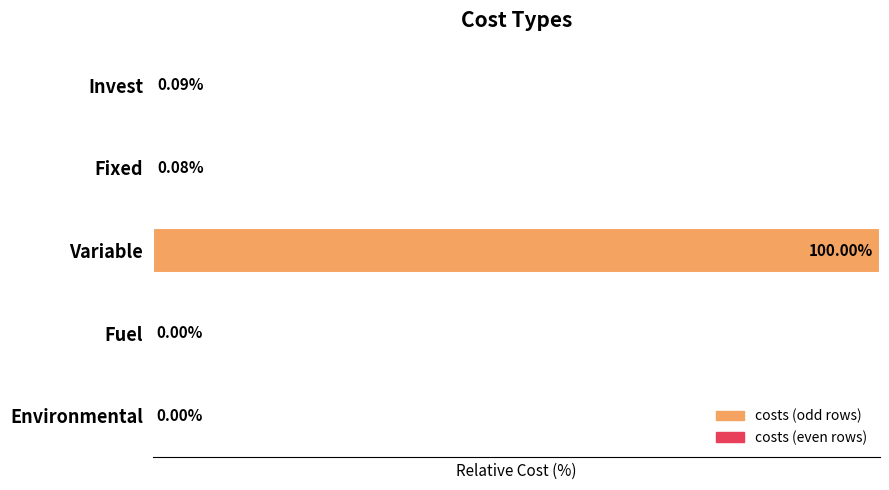

Where is the data nearest to the value 50?

Invest